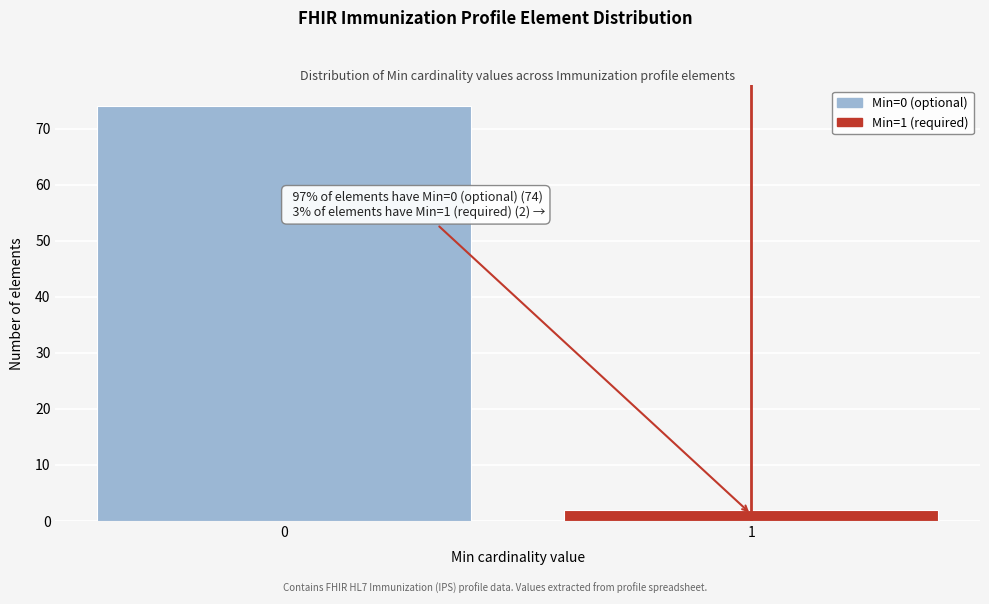

Reading left to right, extract all data points from this chart.

74	2